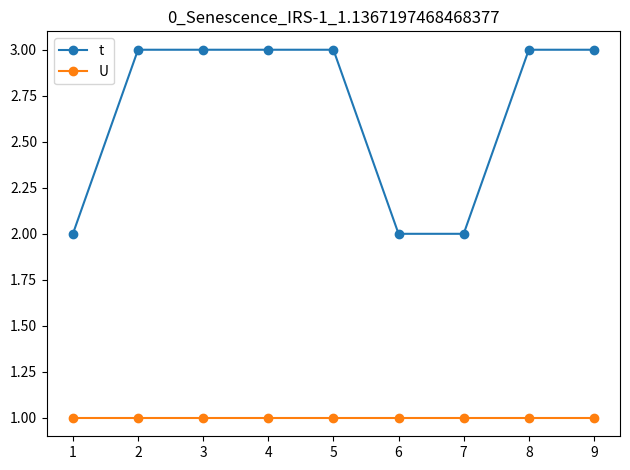

Reading left to right, transcribe all the data shown in this chart.

t: 2	3	3	3	3	2	2	3	3
U: 1	1	1	1	1	1	1	1	1